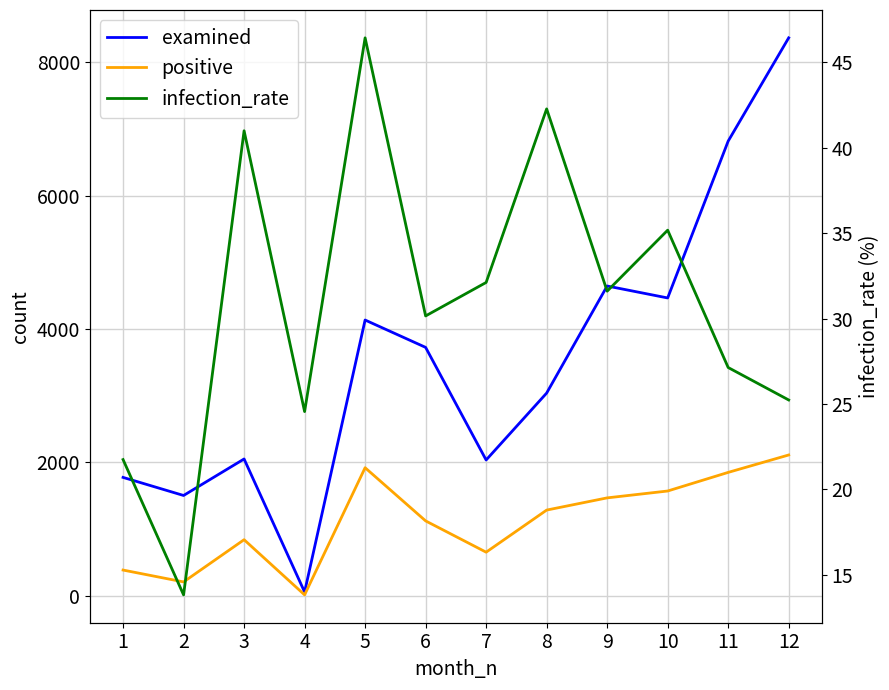

True or false: infection_rate and examined cross at least once.

False